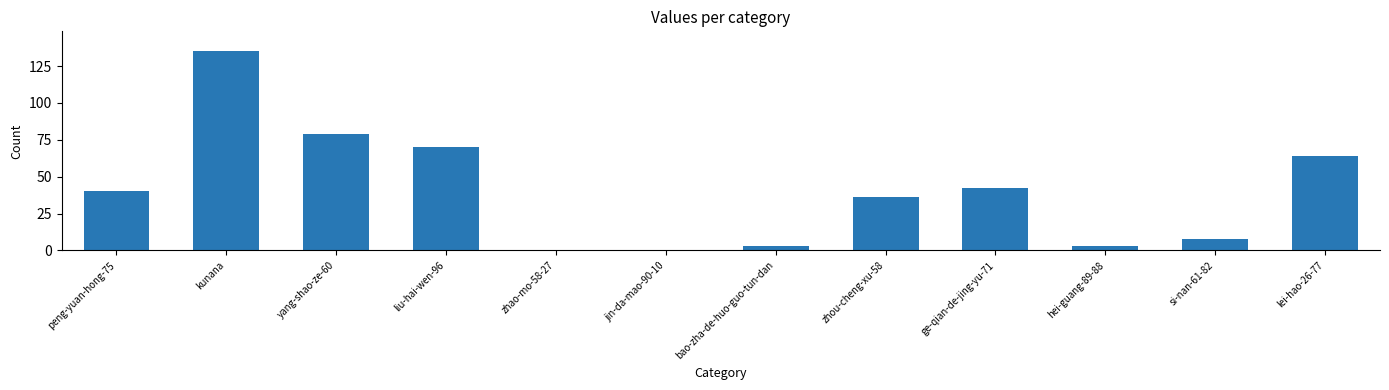

Approximately how many times larger is the value at ge-qian-de-jing-yu-71 compared to hei-guang-89-88?

14.0